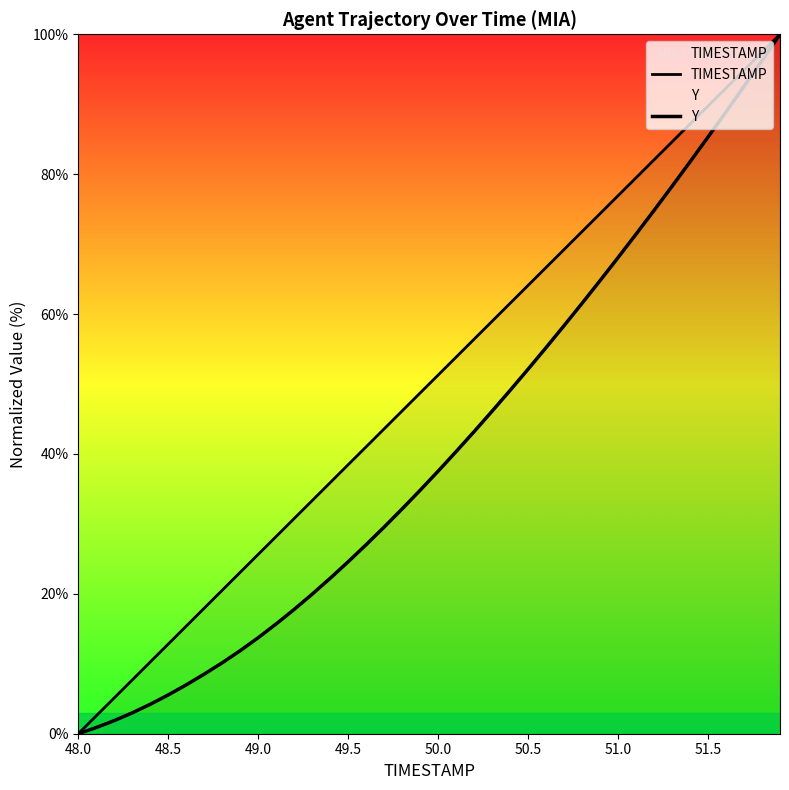

What is the label of the 7th point from the left?

51.0